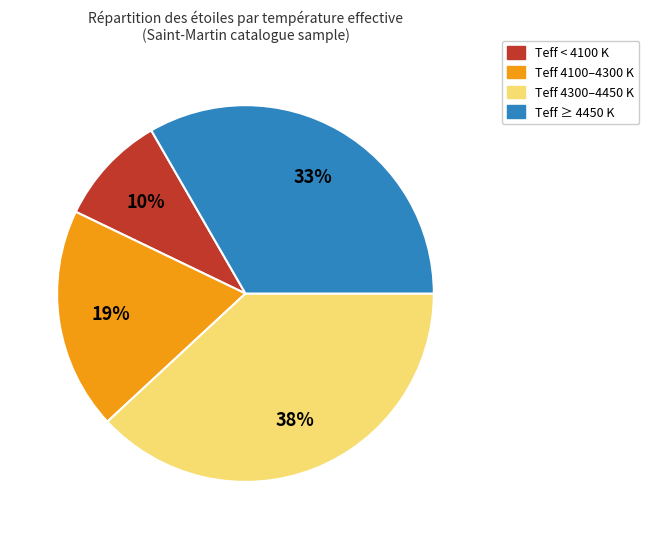

To the nearest percent, what is the average slice percentage?

25%